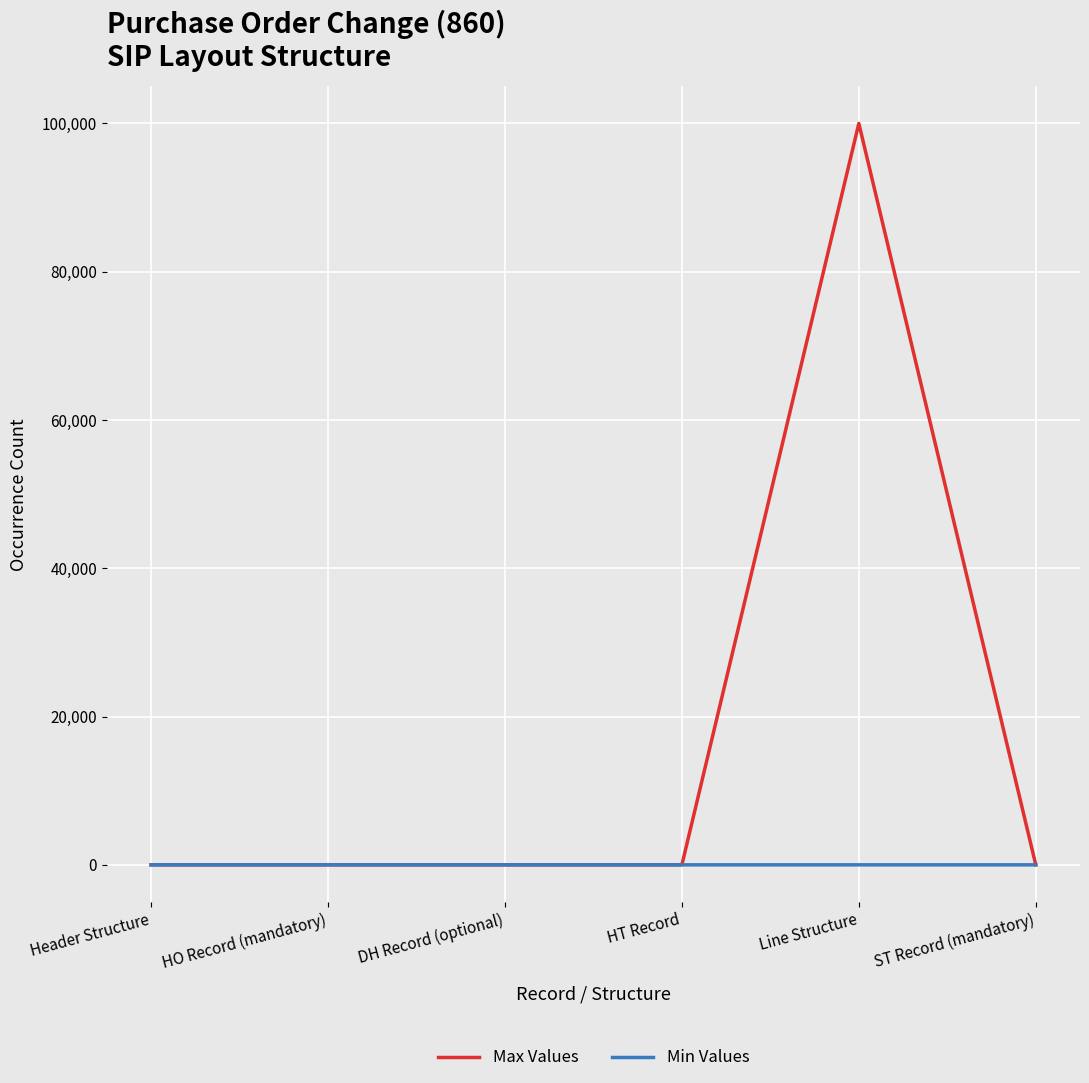

What are all the series names shown in the legend?

Max Values, Min Values